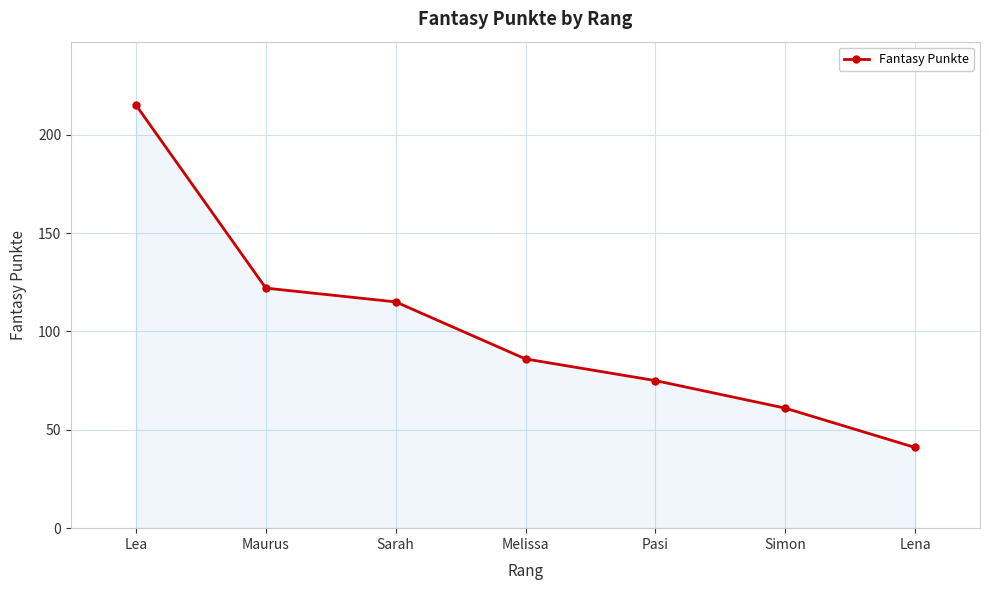

The chart shows a value of 18 at Melissa. True or false?

False